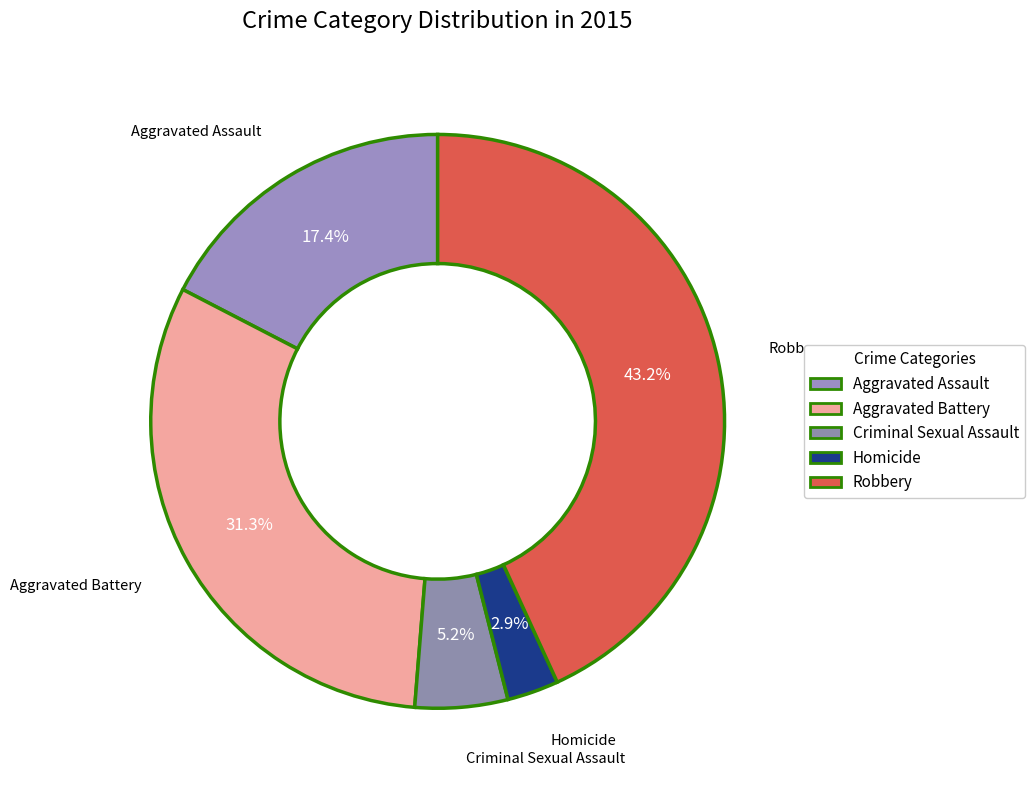

How many slices are in this pie chart?

5